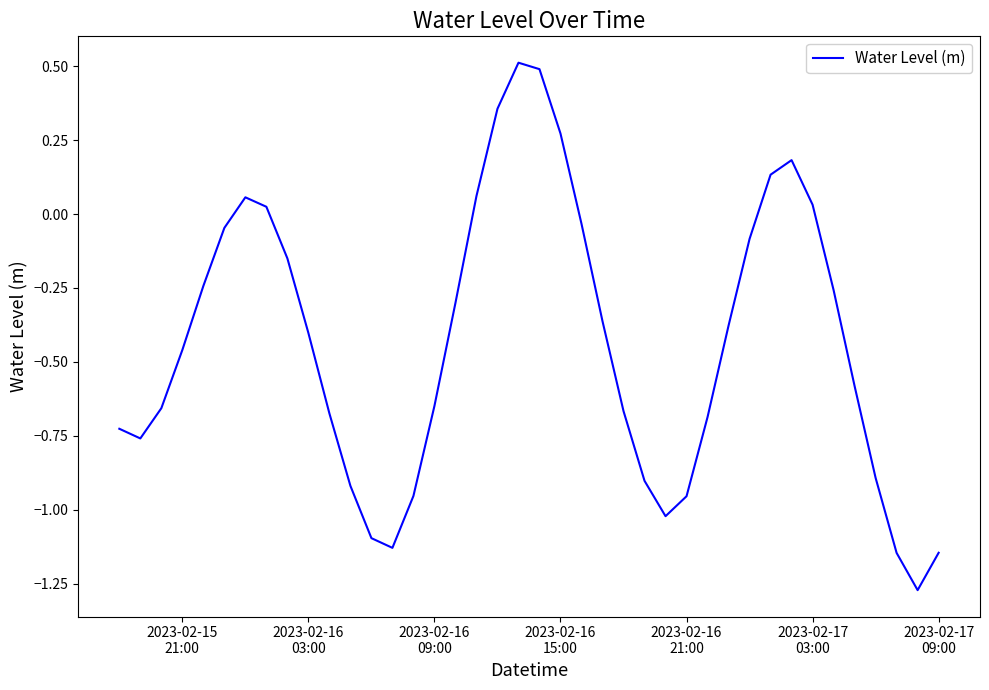

How many interior local peaks (higher than both neighbors) does the data have?

3